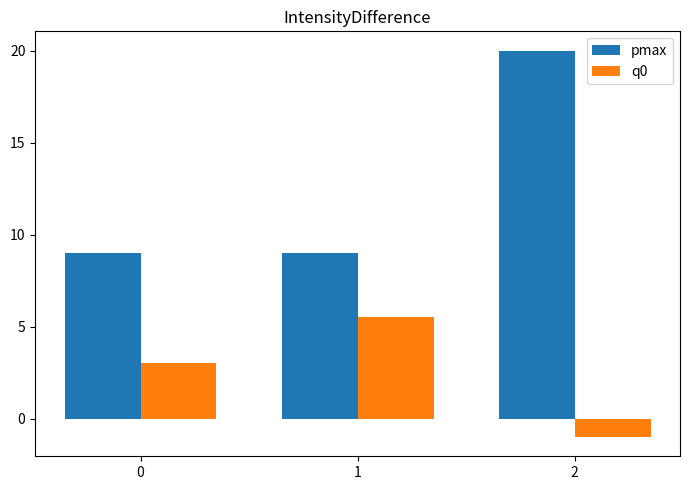

Is it true that q0 equals 8.7 at 1?

False